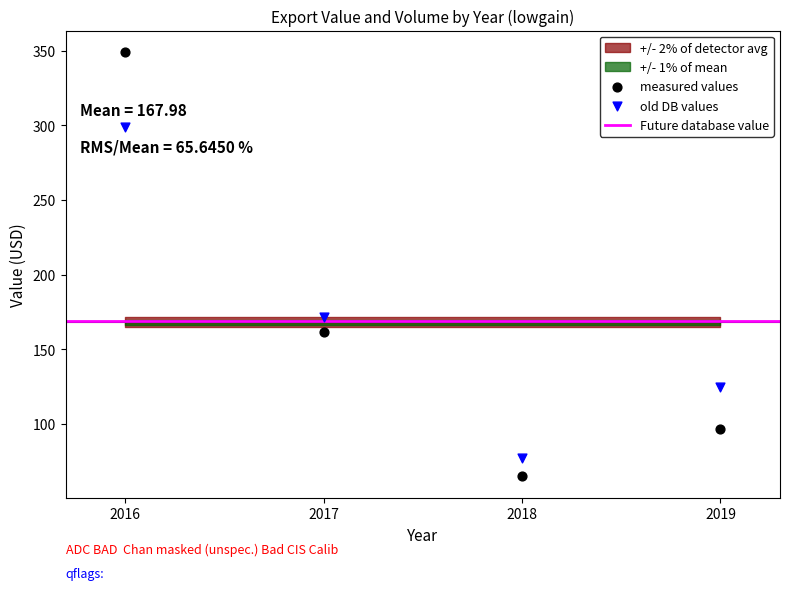

In the old DB values series, what Y value is closest to 187?

171.7